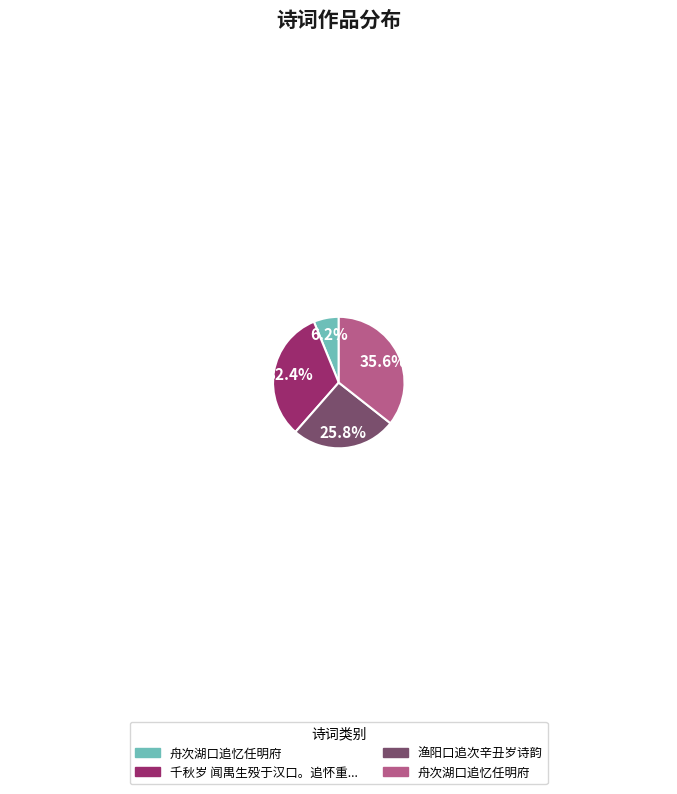

Is there a majority slice in this chart?

No